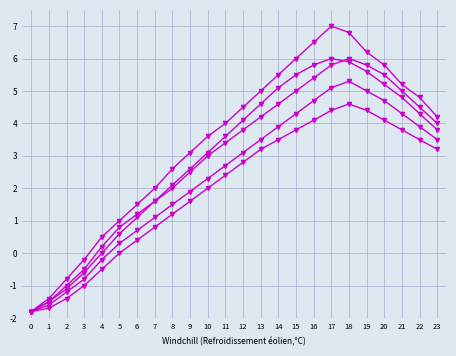

True or false: Series 5 has a value of 8.2 at 15.

False